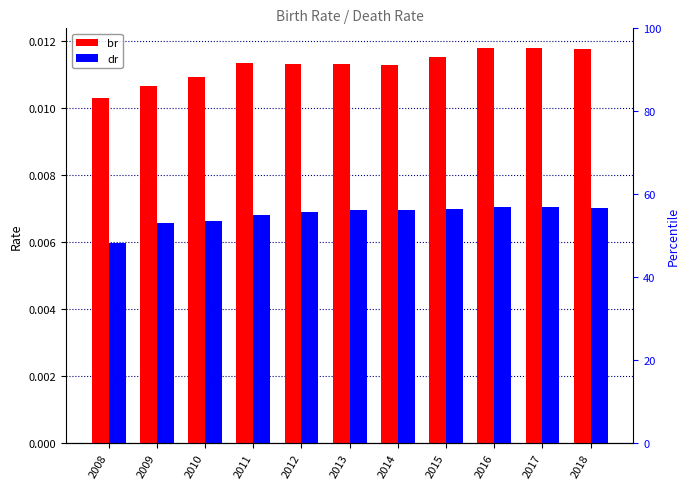

Where is dr nearest to the value 0?

2008